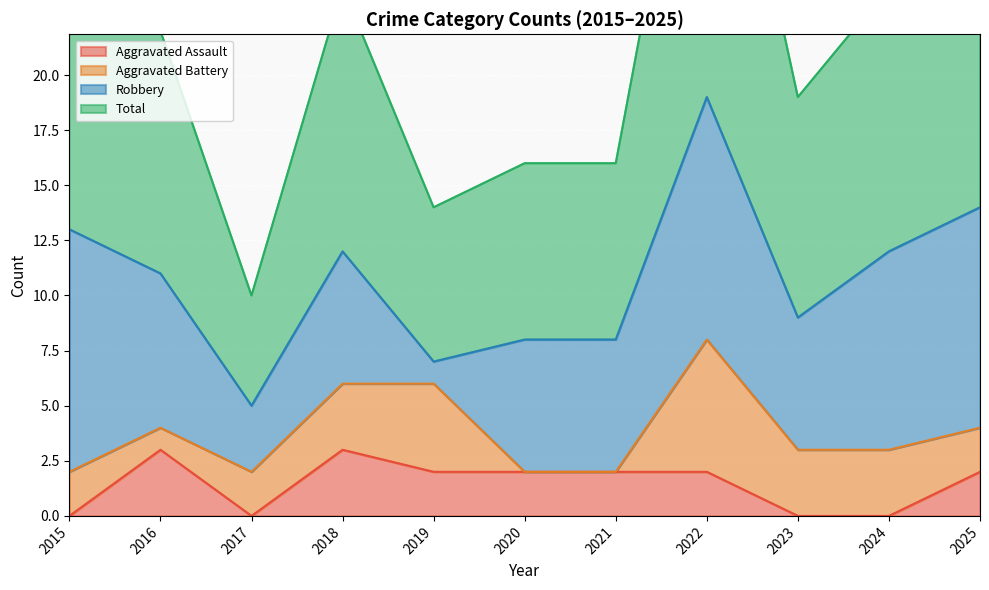

The value of Aggravated Assault at 2020 is 0. True or false?

False